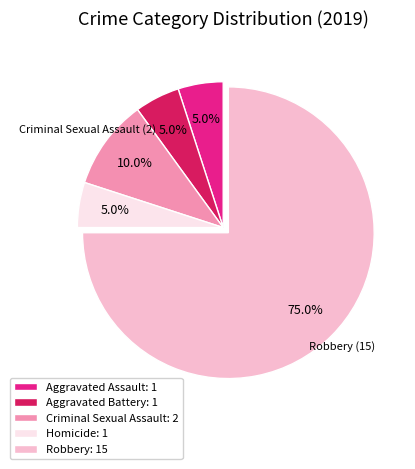

How many segments does this pie chart have?

5